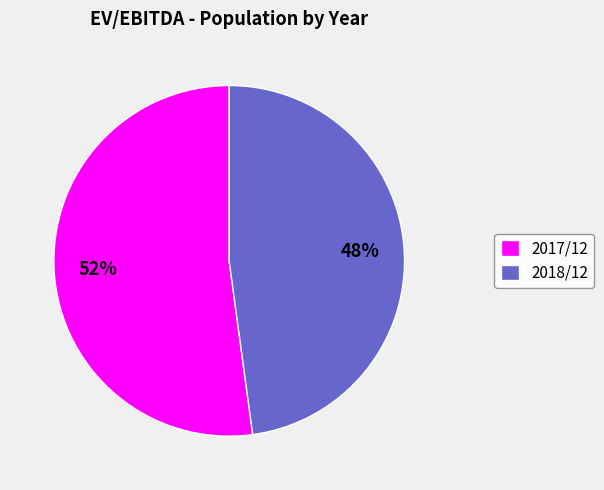

What is the smallest slice in the pie chart?

2018/12